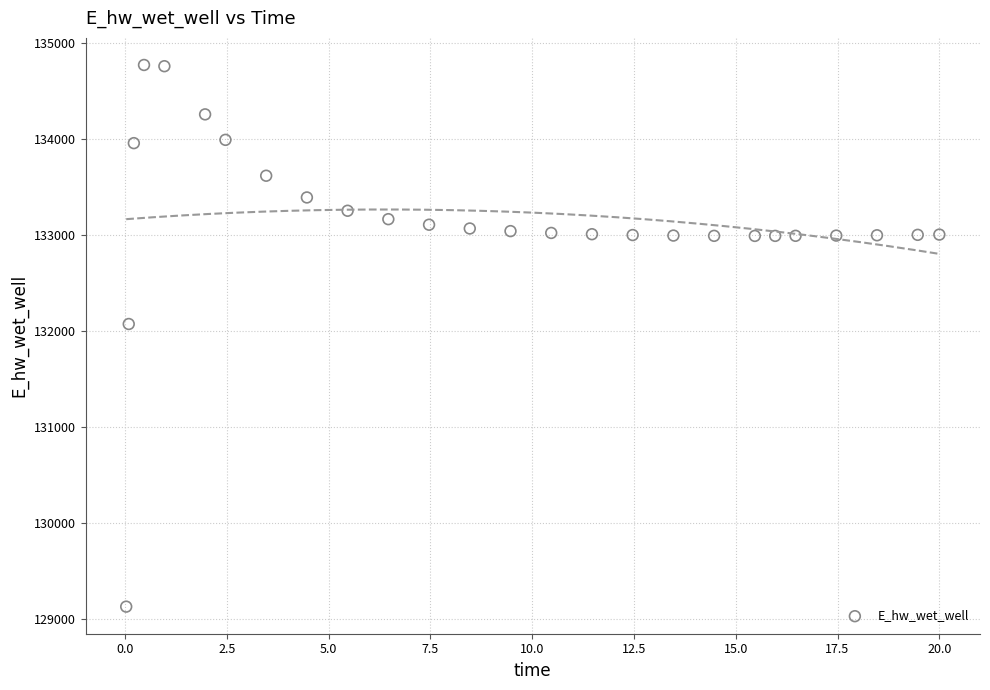

What Y value in the scatter plot is closest to 131949?

132072.5